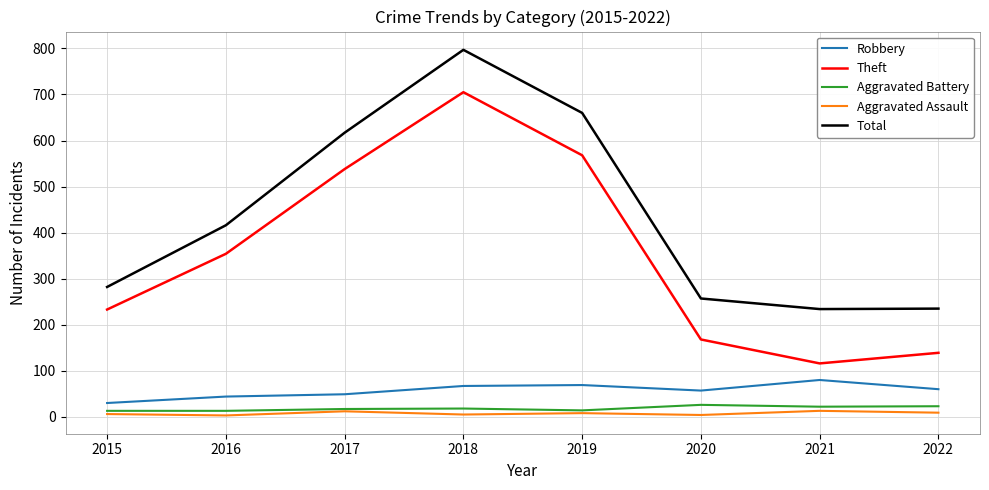

What is the total value across all series at 2022?

466